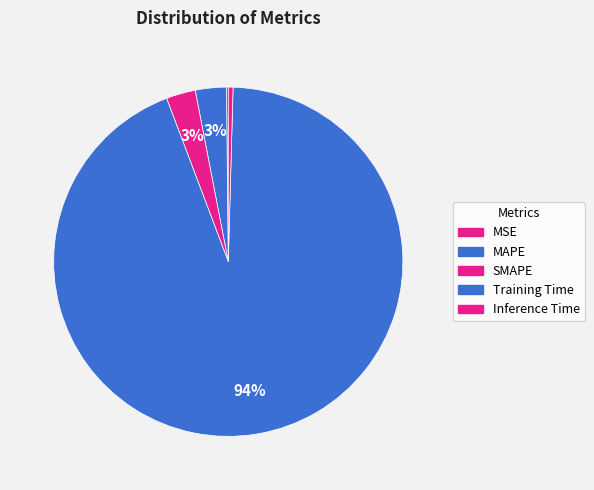

Which has a higher value, Inference Time or MSE?

Inference Time